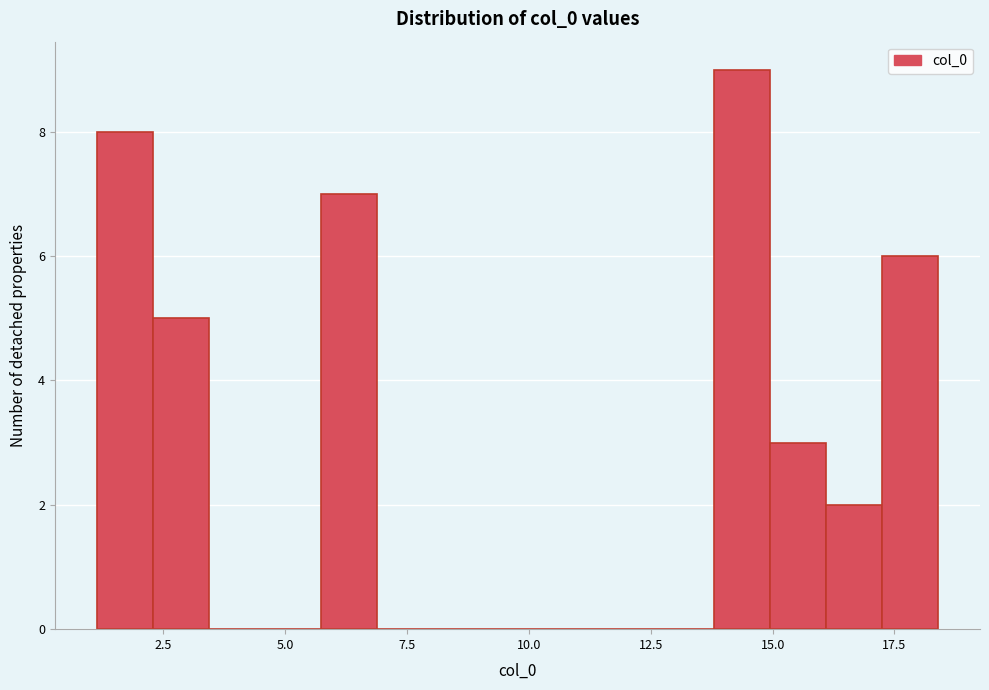

Around what value on the x-axis is the tallest bar? Give the approximate position of its centre, as read against the axis.

14.5